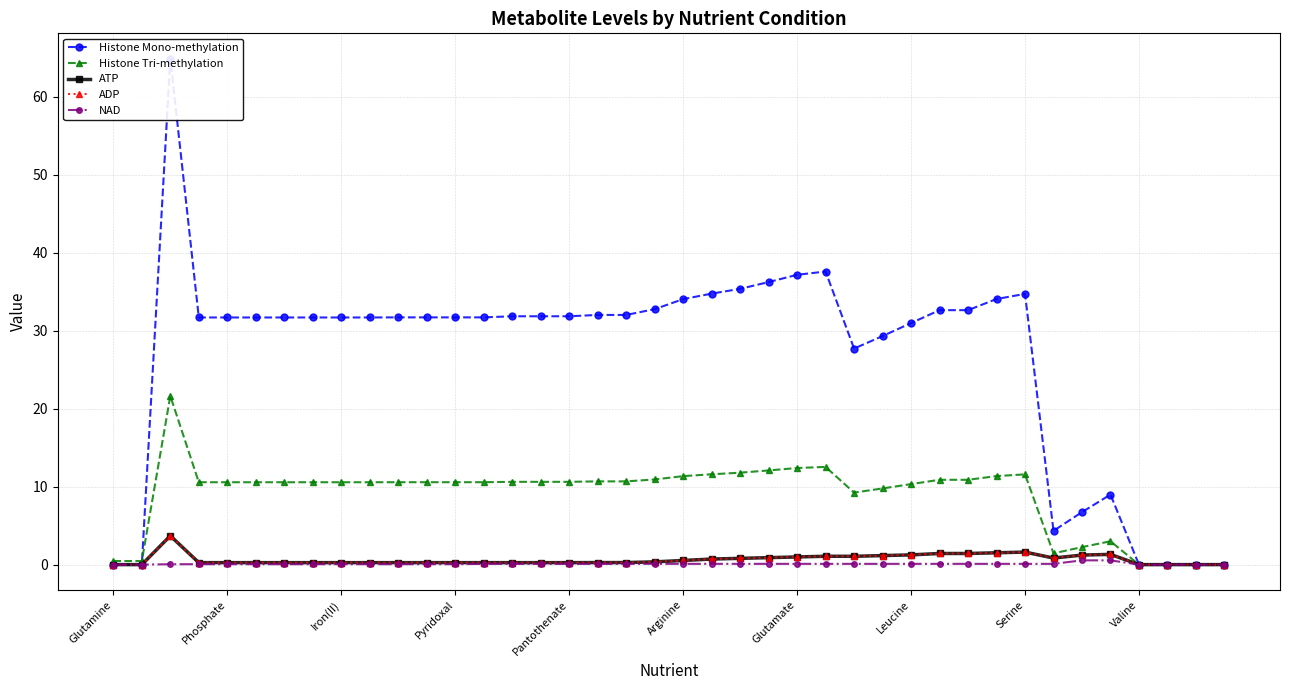

True or false: NAD and ADP cross at least once.

False